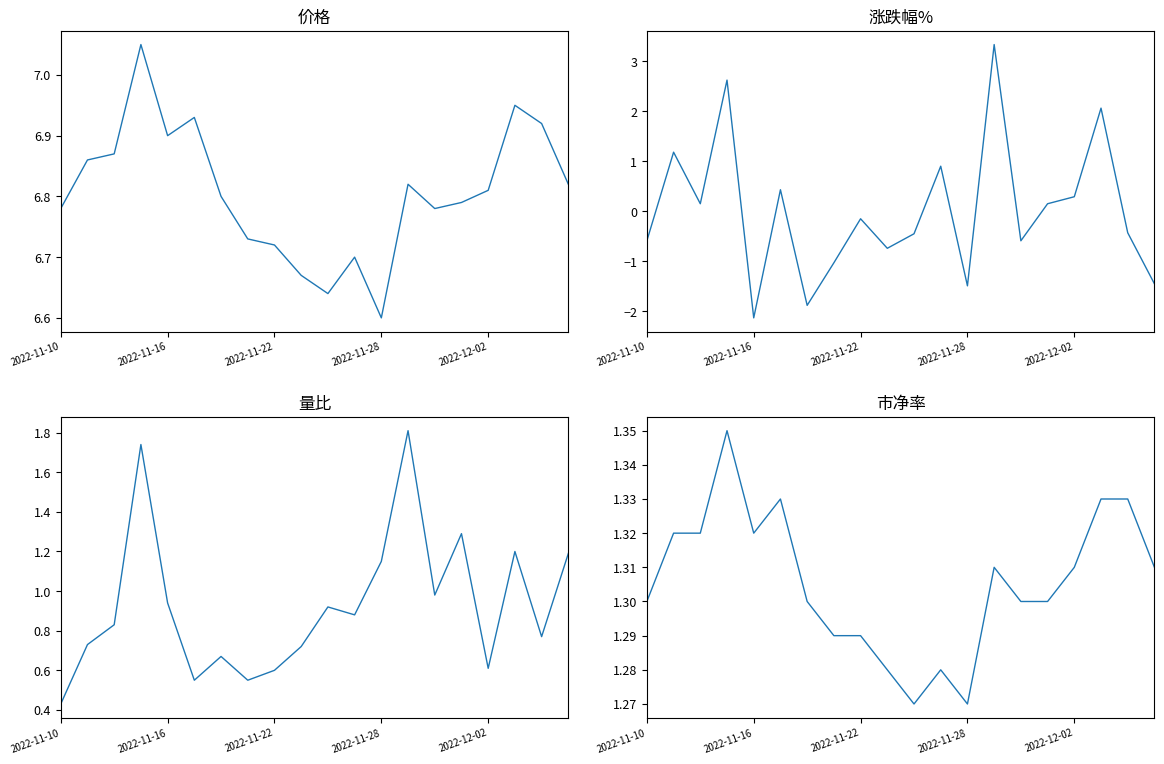

The 价格 series shows 9.9 at 19. True or false?

False